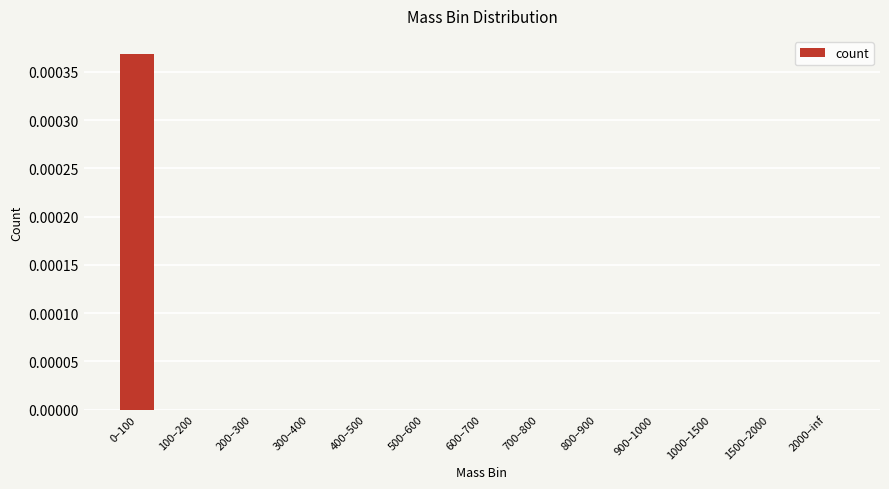

True or false: the data shows 0.0 at 900–1000.

True